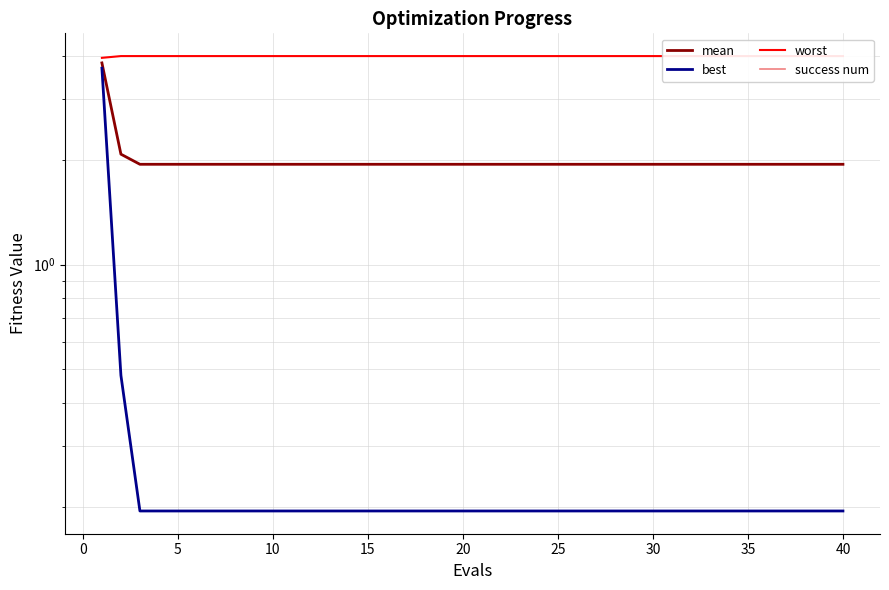

True or false: success num and mean cross at least once.

False